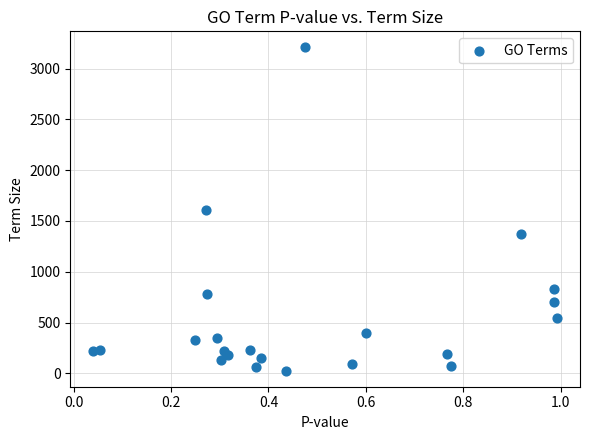

How many points are shown in the scatter plot?

22